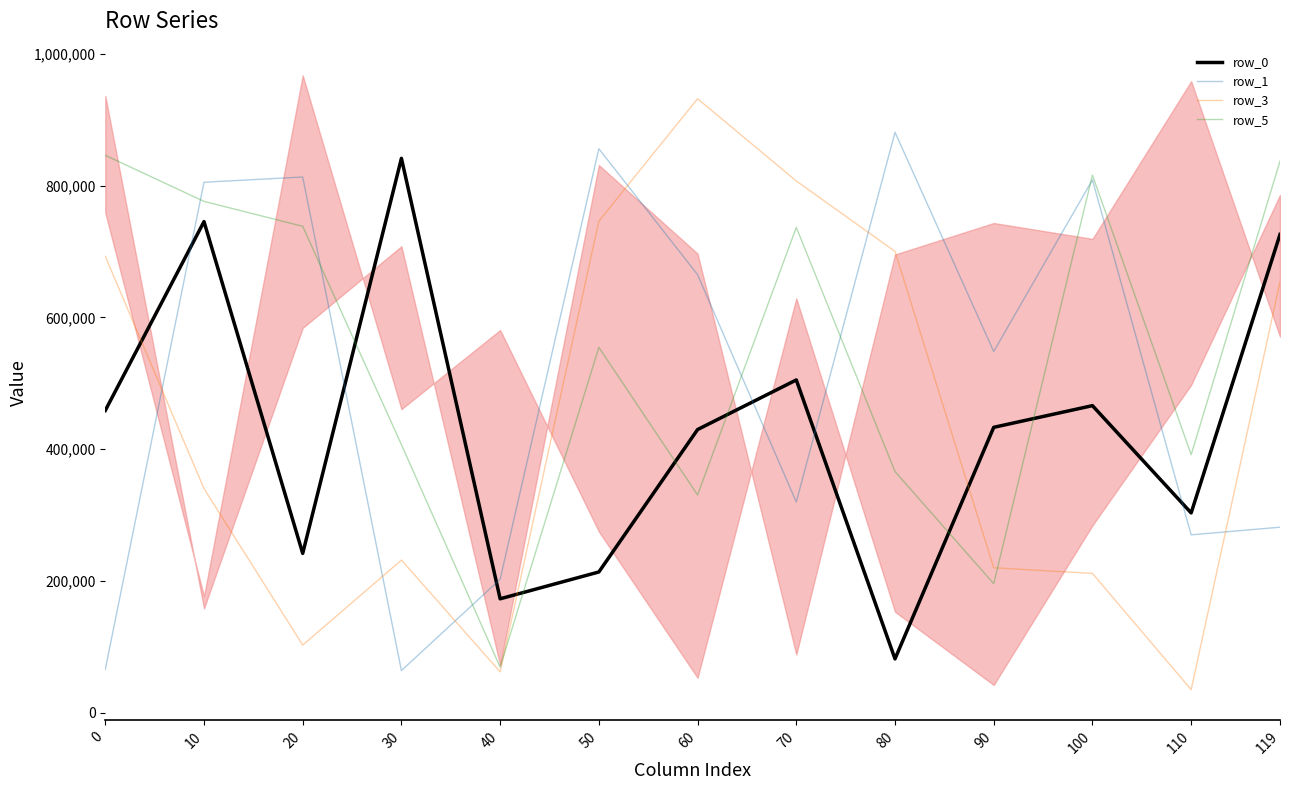

At which category does row_1 reach its first local valley?

30